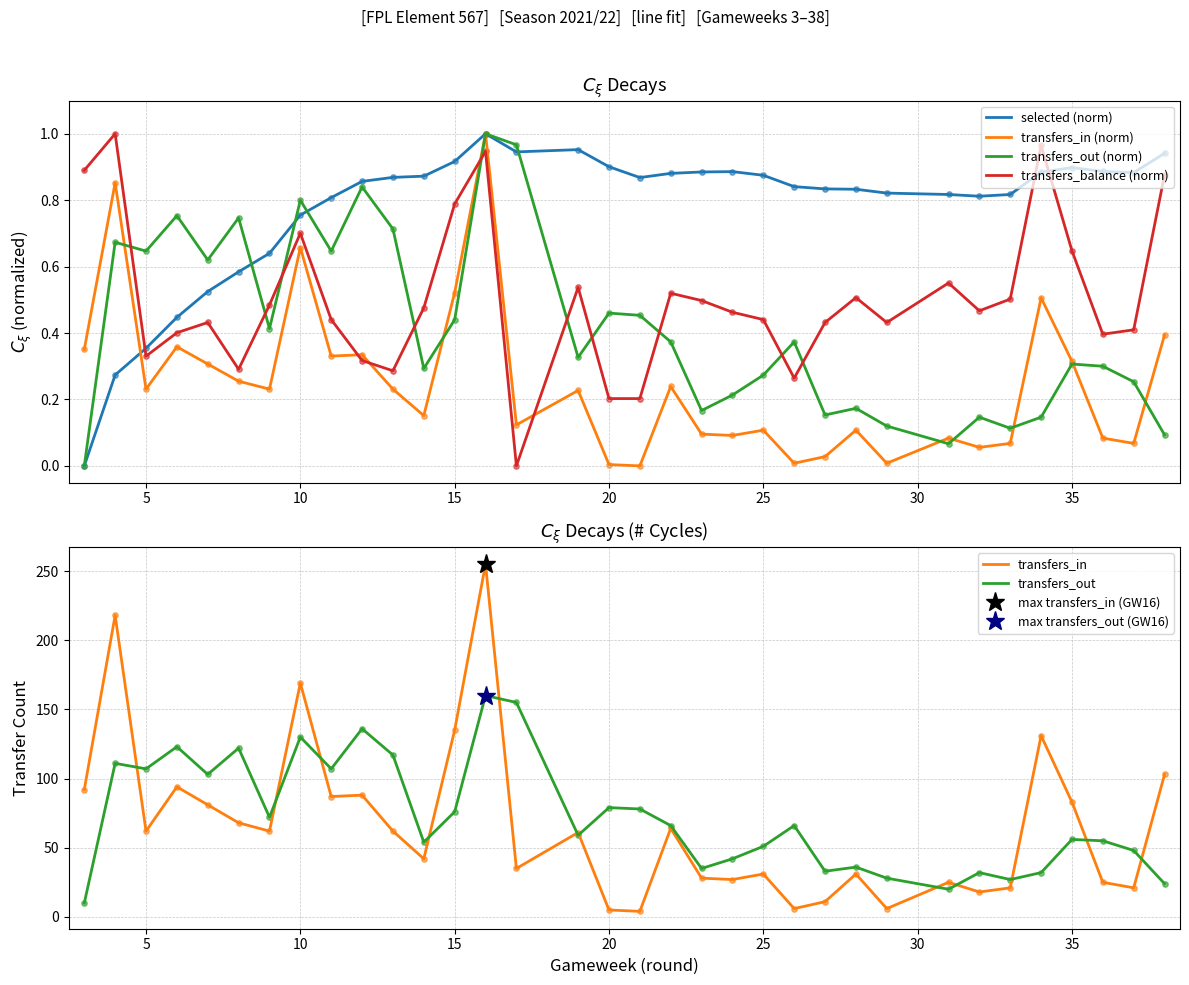

At how many categories does at least one series exceed 97?

14